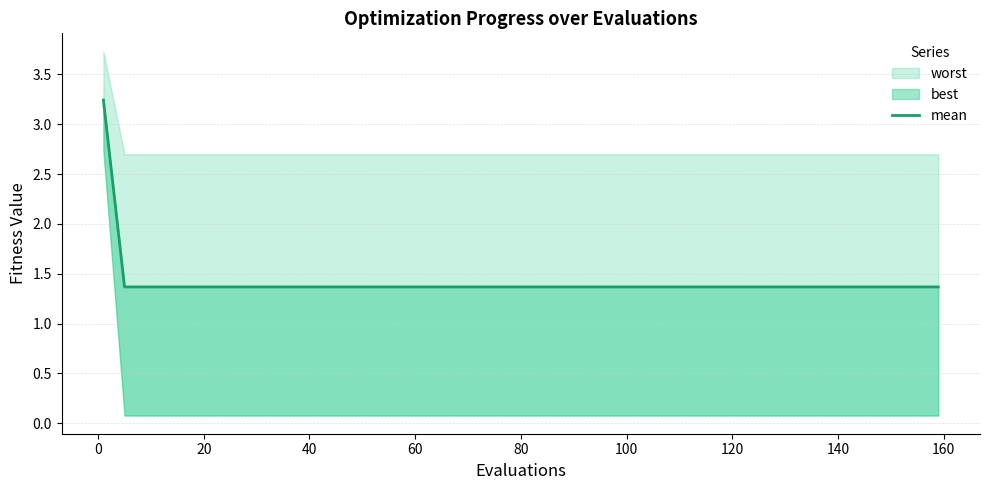

How many lines are shown in the chart?

1